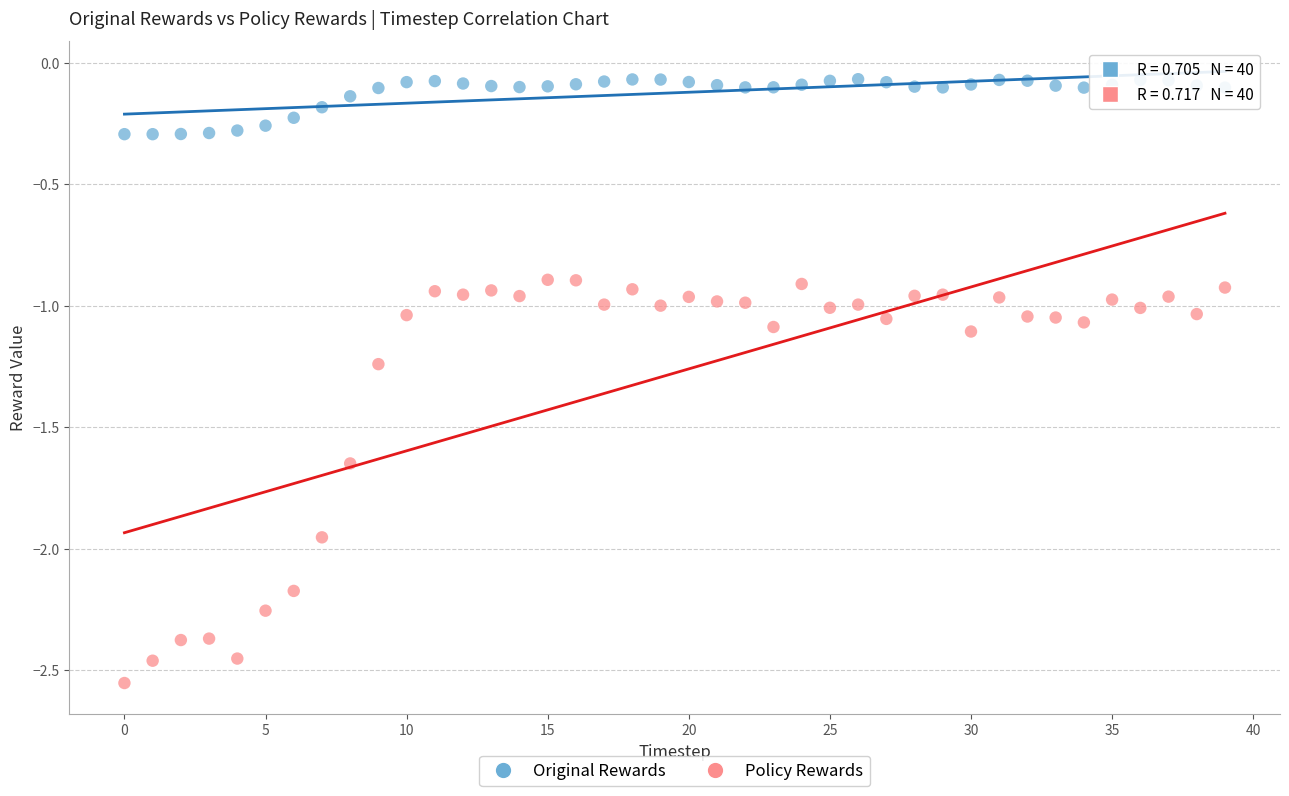

Which series contains the highest Y value?

Original Rewards